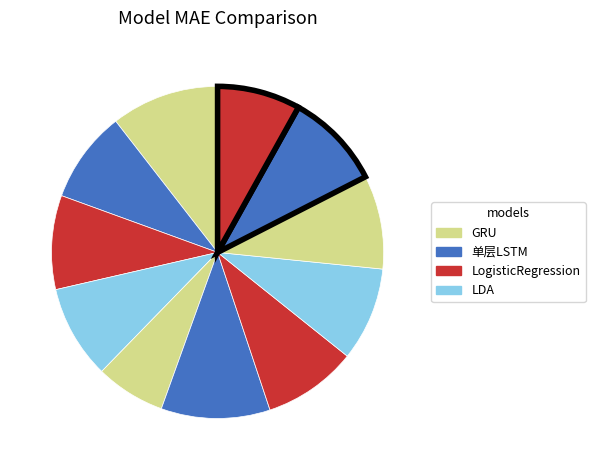

How many slices are in this pie chart?

11